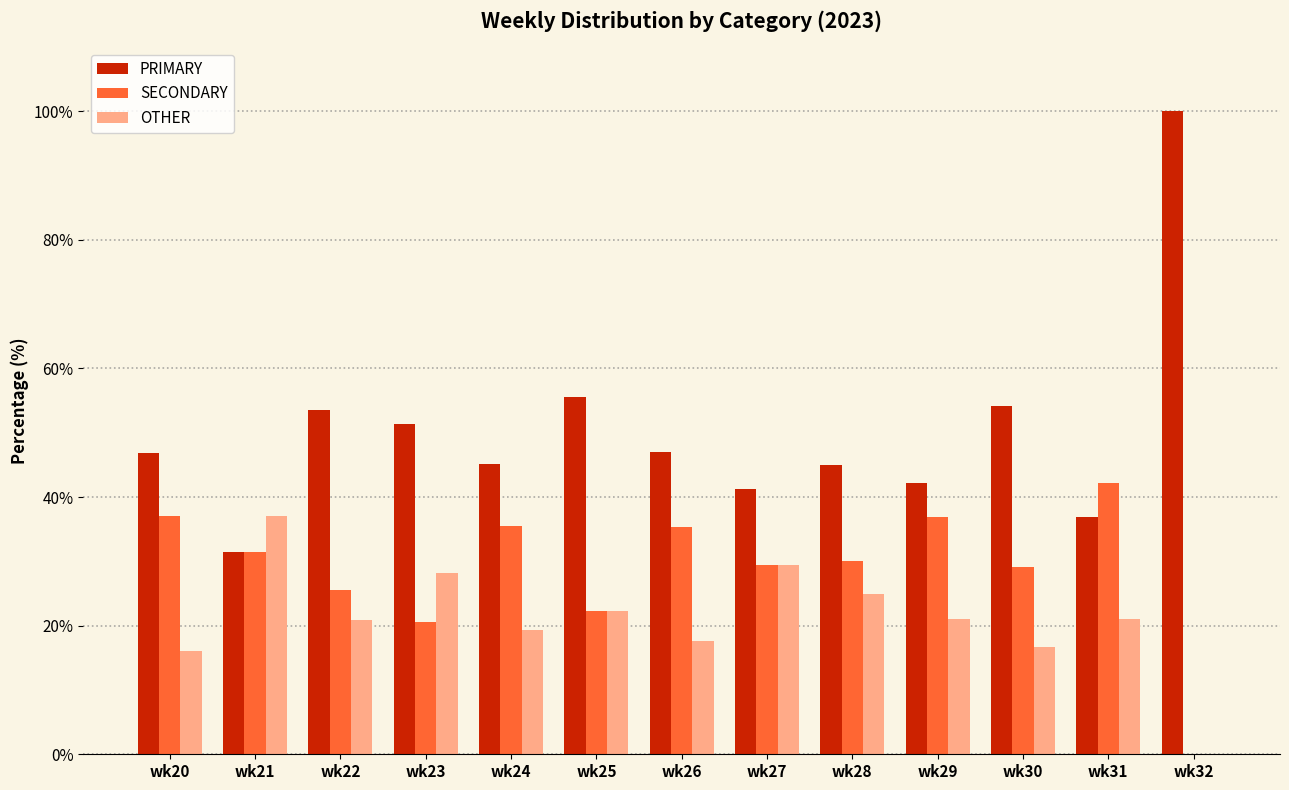

Which series changed the most between wk22 and wk32?

PRIMARY